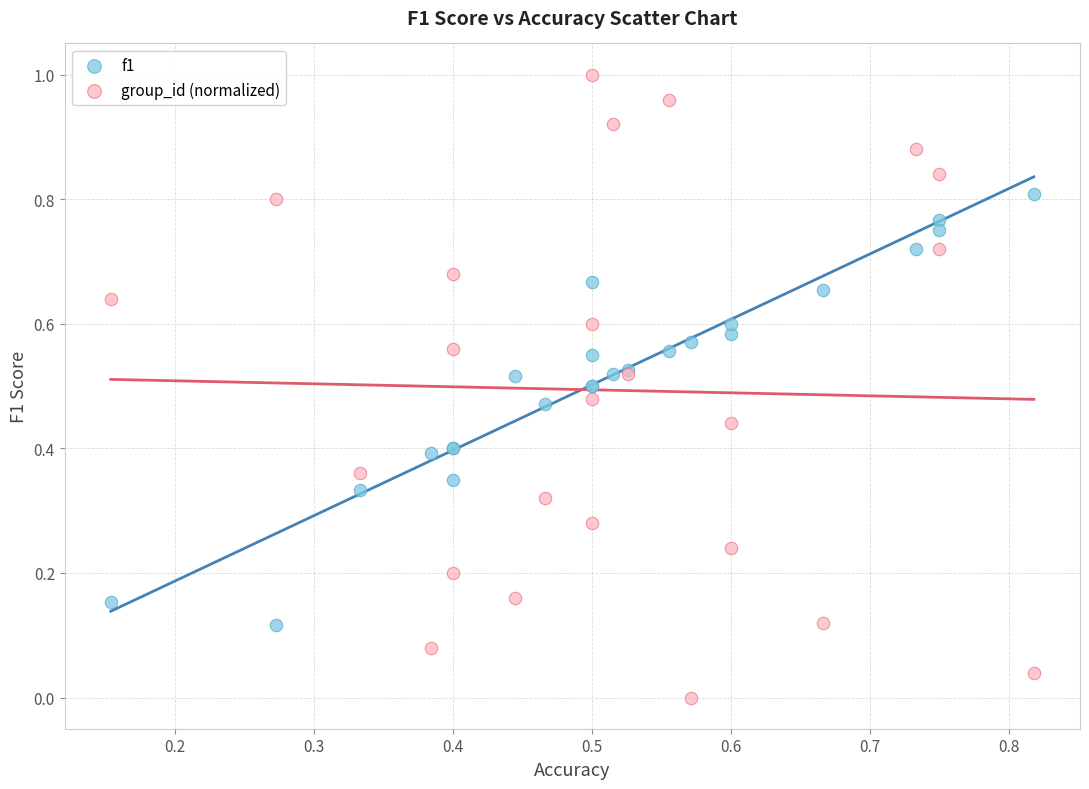

Which series contains the highest Y value?

group_id (normalized)